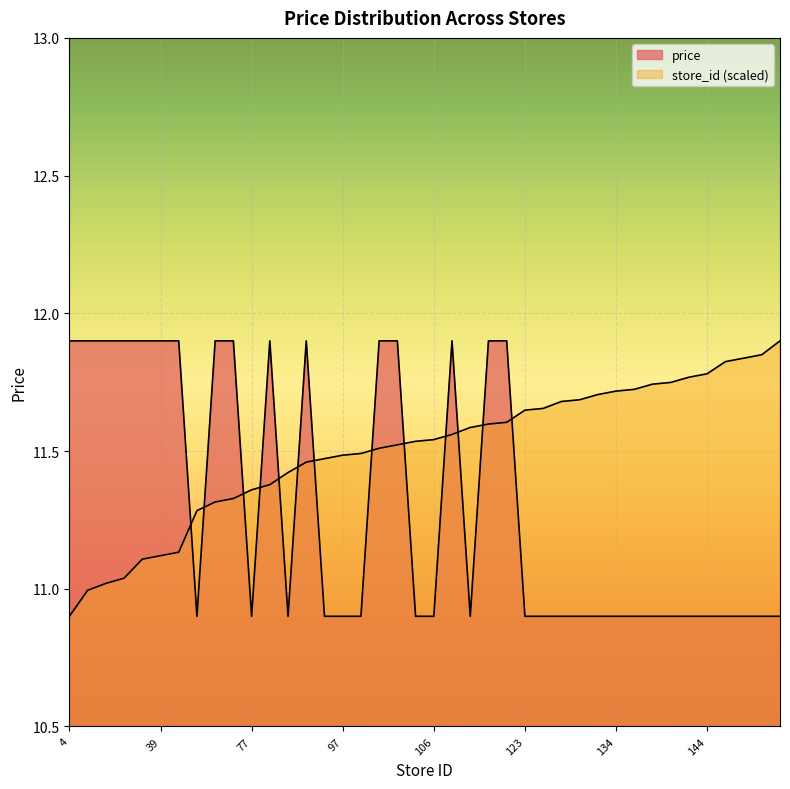

What is the difference between the store_id values at 97 and 23?

0.5